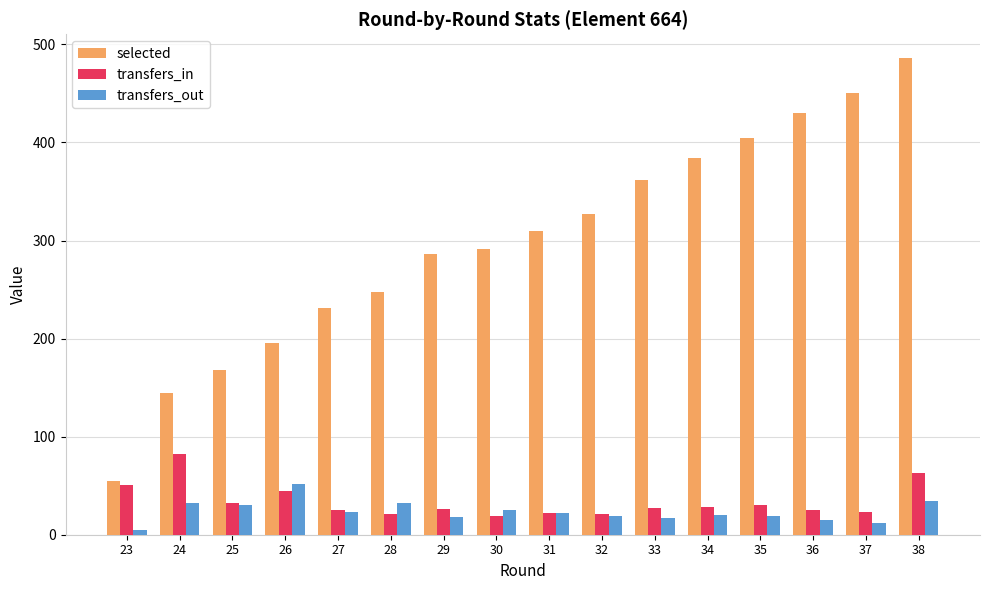

What is the difference between the maximum and minimum values in the transfers_out series?

47